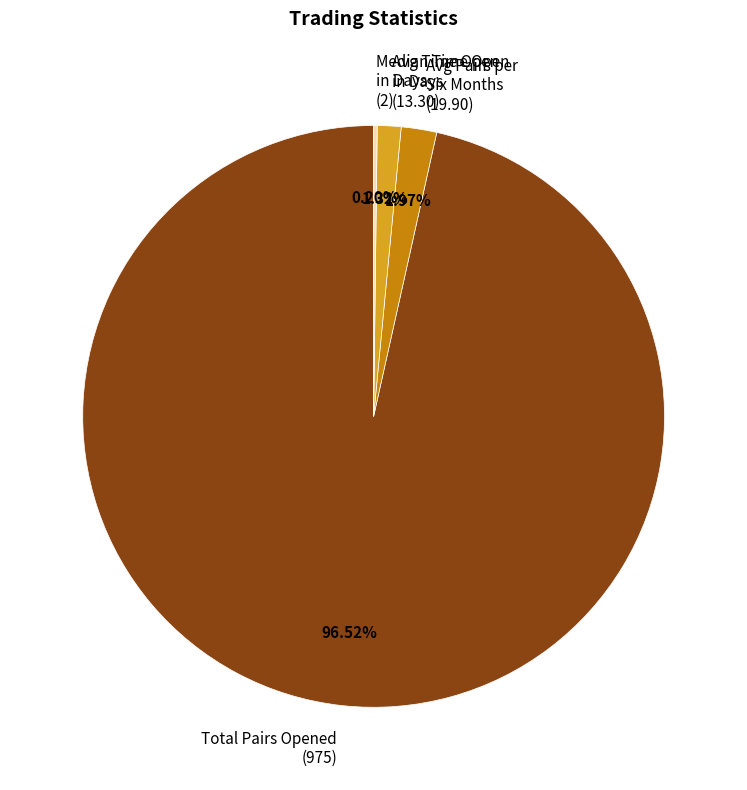

Does Total Pairs Opened (975) account for over 50% of the chart?

Yes